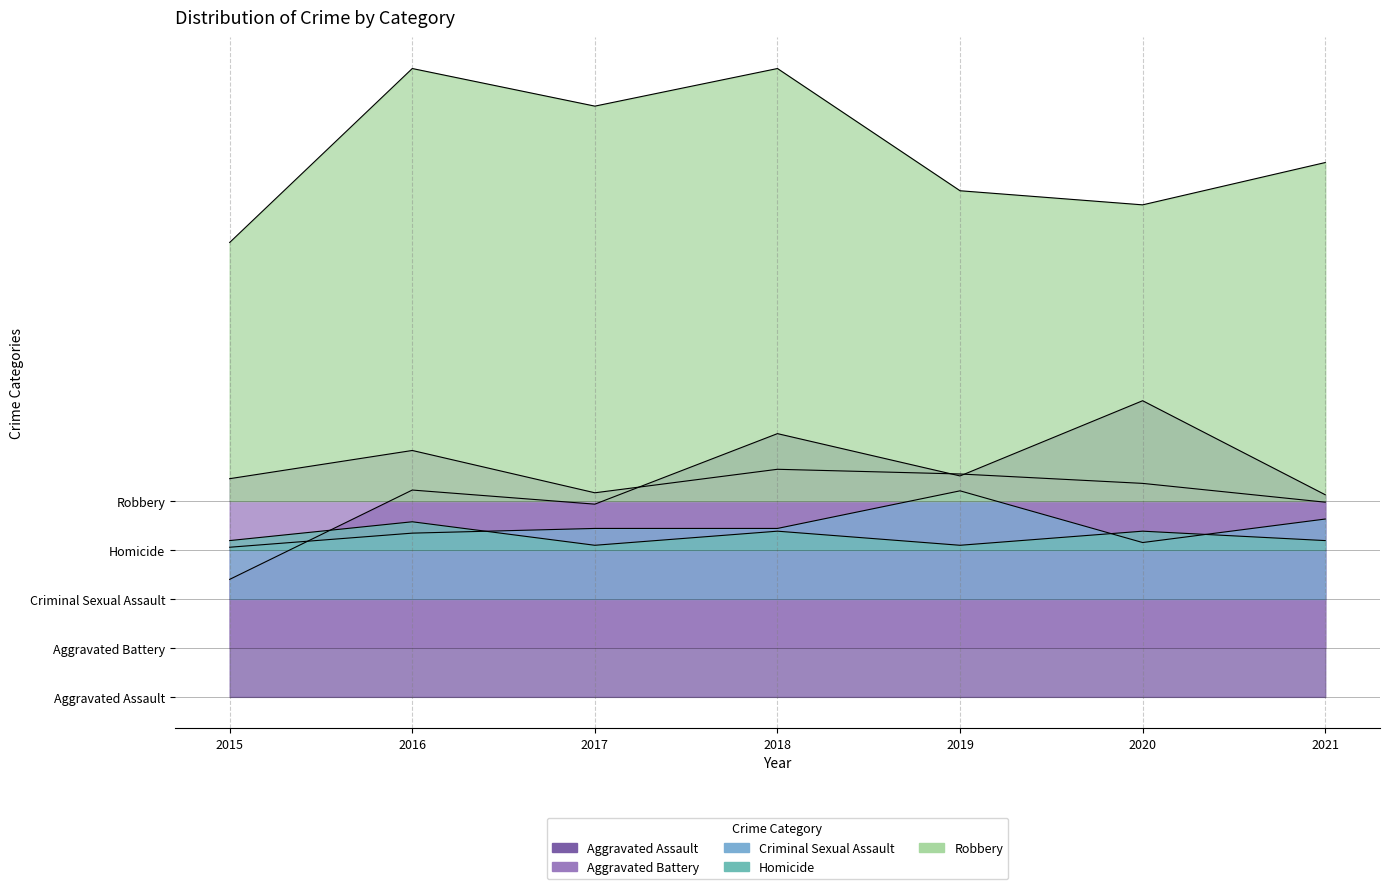

How many data points in Criminal Sexual Assault are above 5?

5